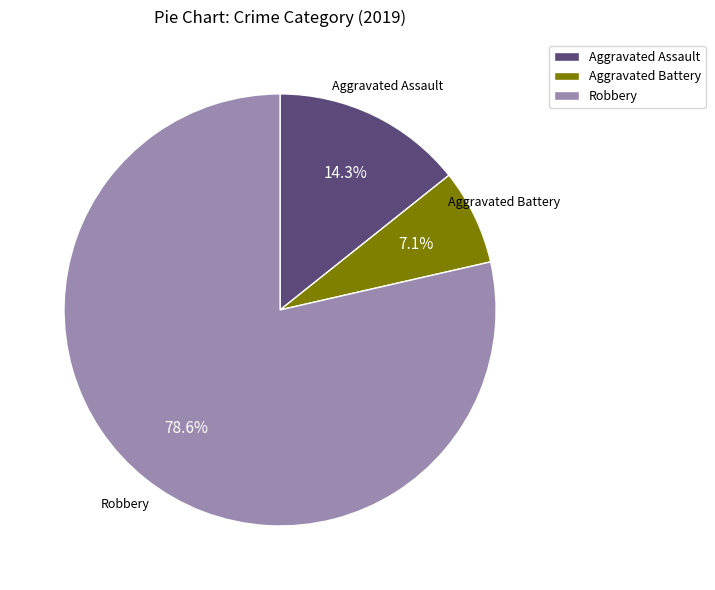

Combined, do Aggravated Assault and Aggravated Battery account for over 50%?

No